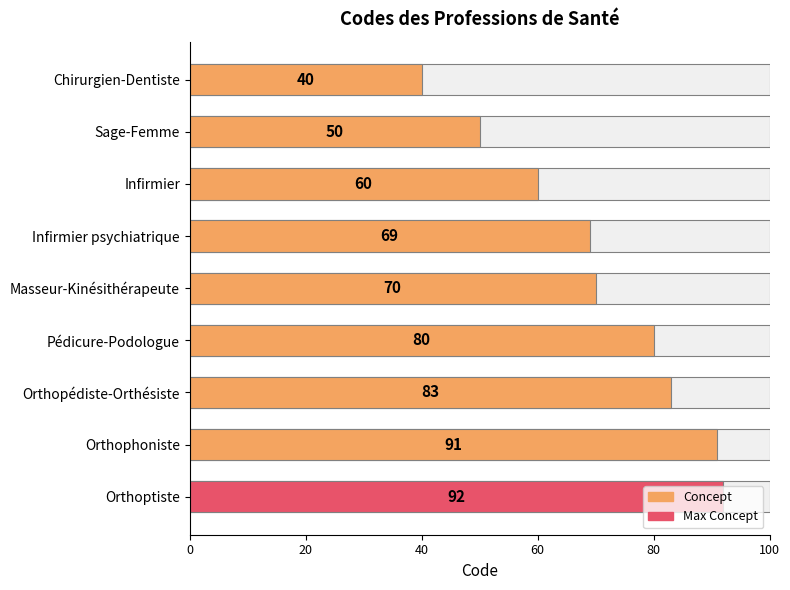

Reading right to left, what are all the values shown in this chart?

92	91	83	80	70	69	60	50	40